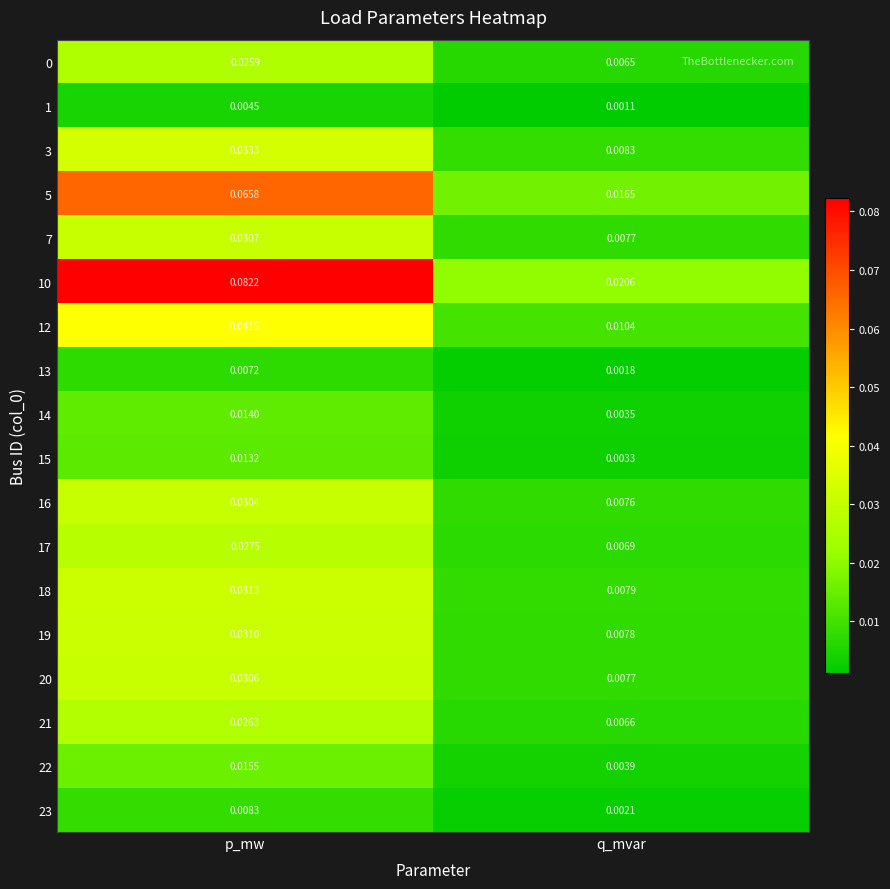

At which category does the chart reach its minimum across all series?

q_mvar